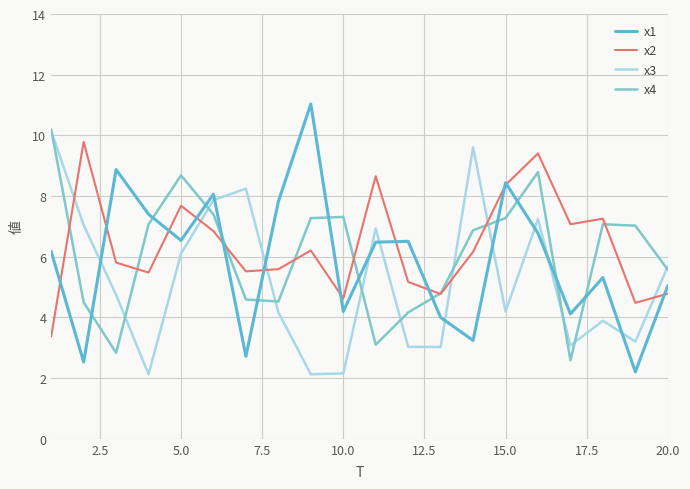

True or false: x4 and x1 intersect in this chart.

True